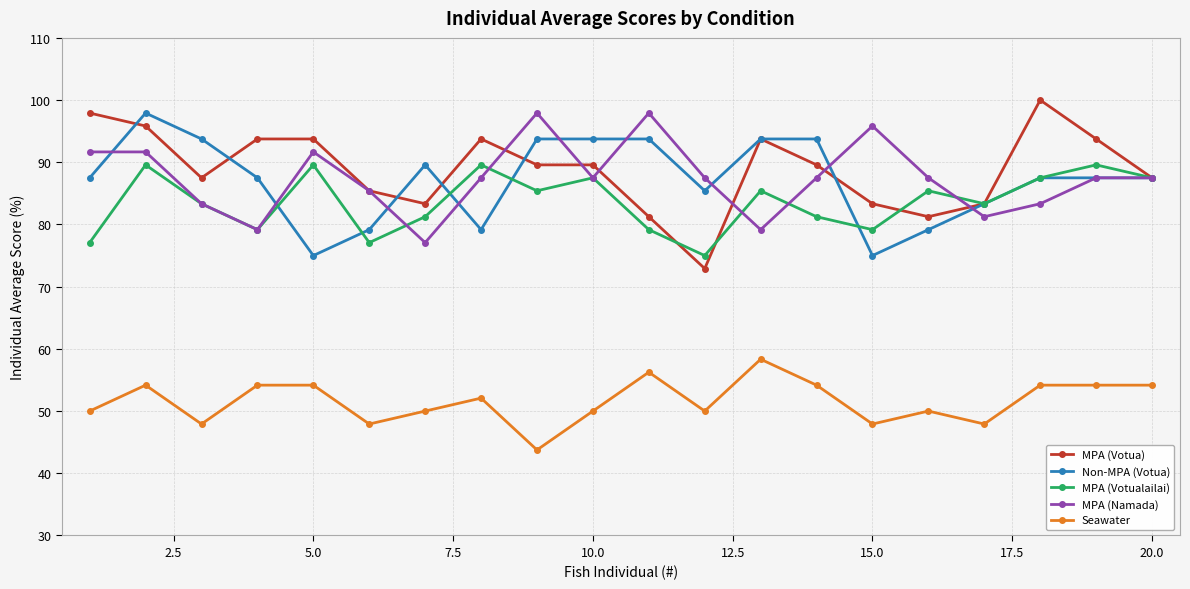

True or false: Seawater and MPA (Votualailai) cross at least once.

False